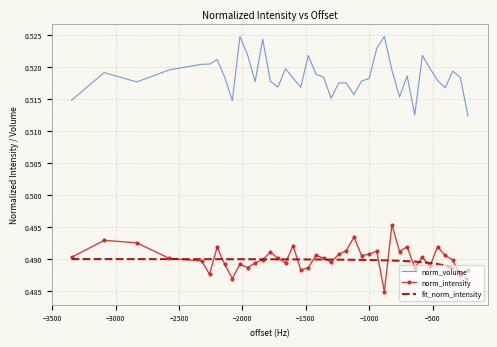

Which series has the largest total across all categories?

norm_volume